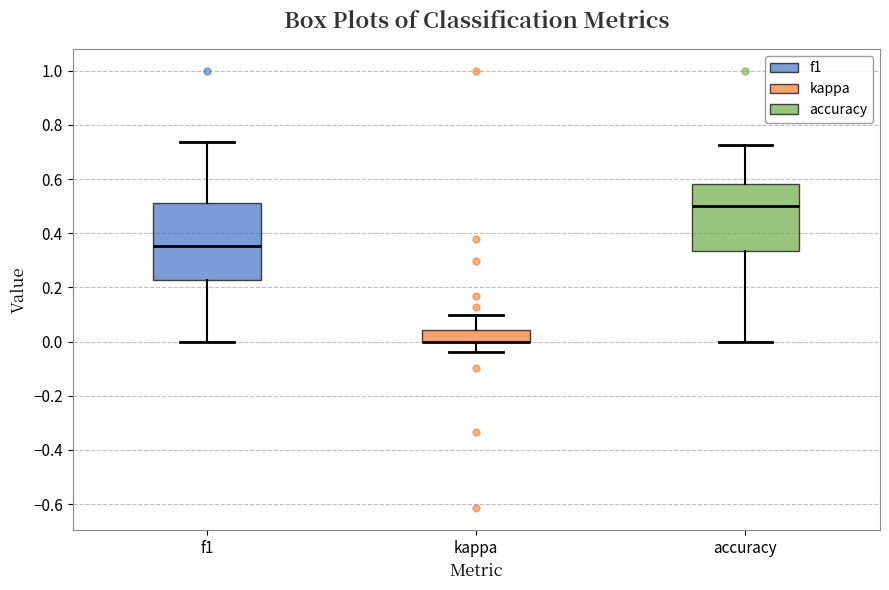

Which box is the tallest, from its lower edge to its upper edge?

f1